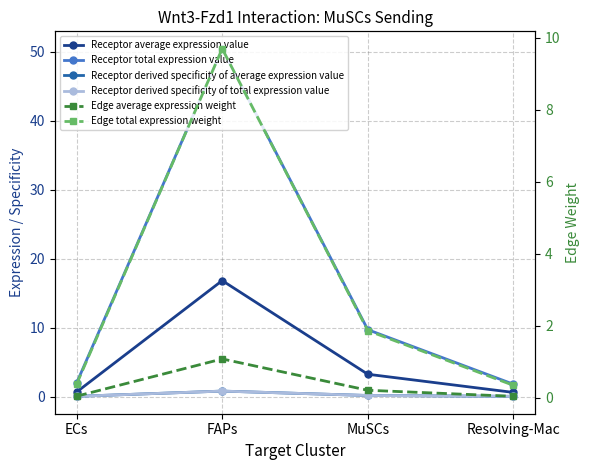

Between FAPs and Resolving-Mac, which series saw the biggest shift?

Receptor total expression value